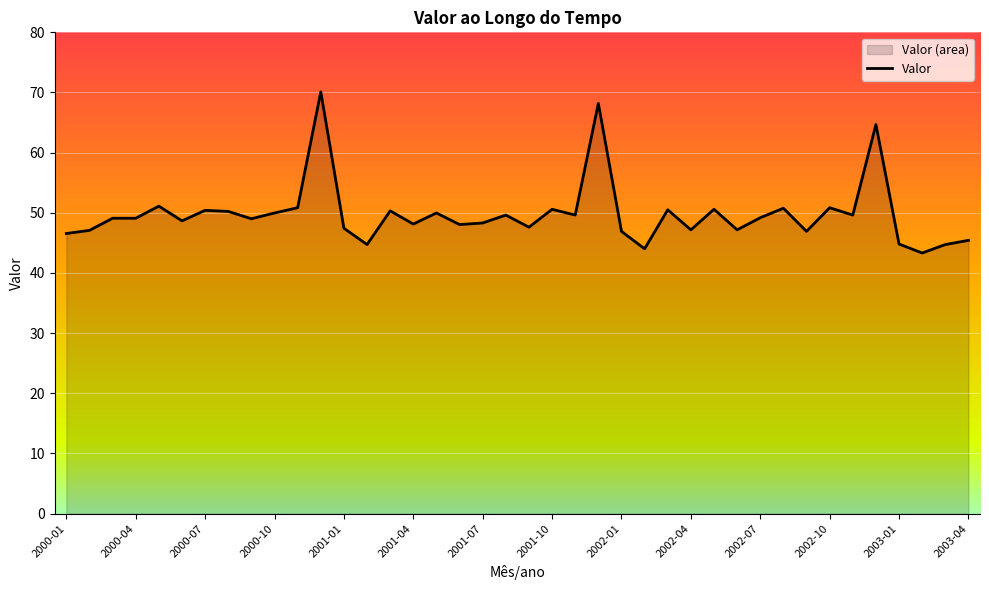

What is the approximate value at 2001-10?

50.6